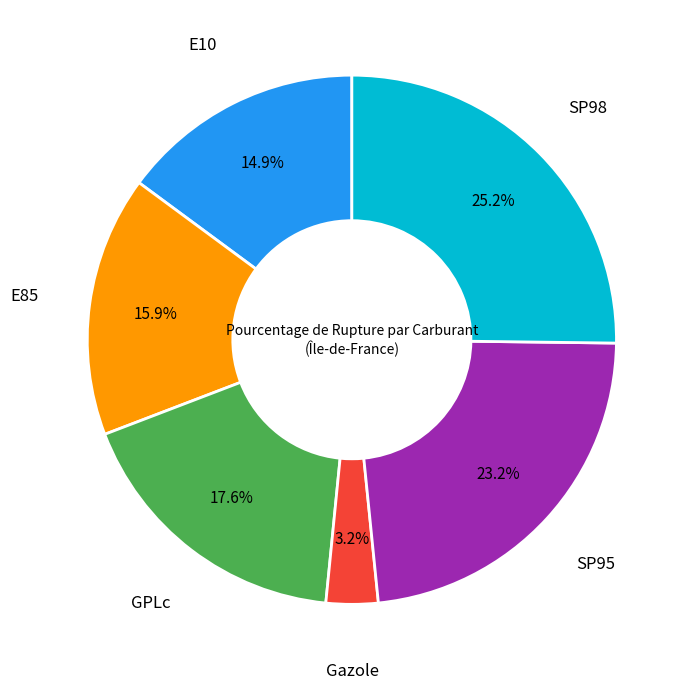

Is it true that GPLc is 18% of the pie?

True